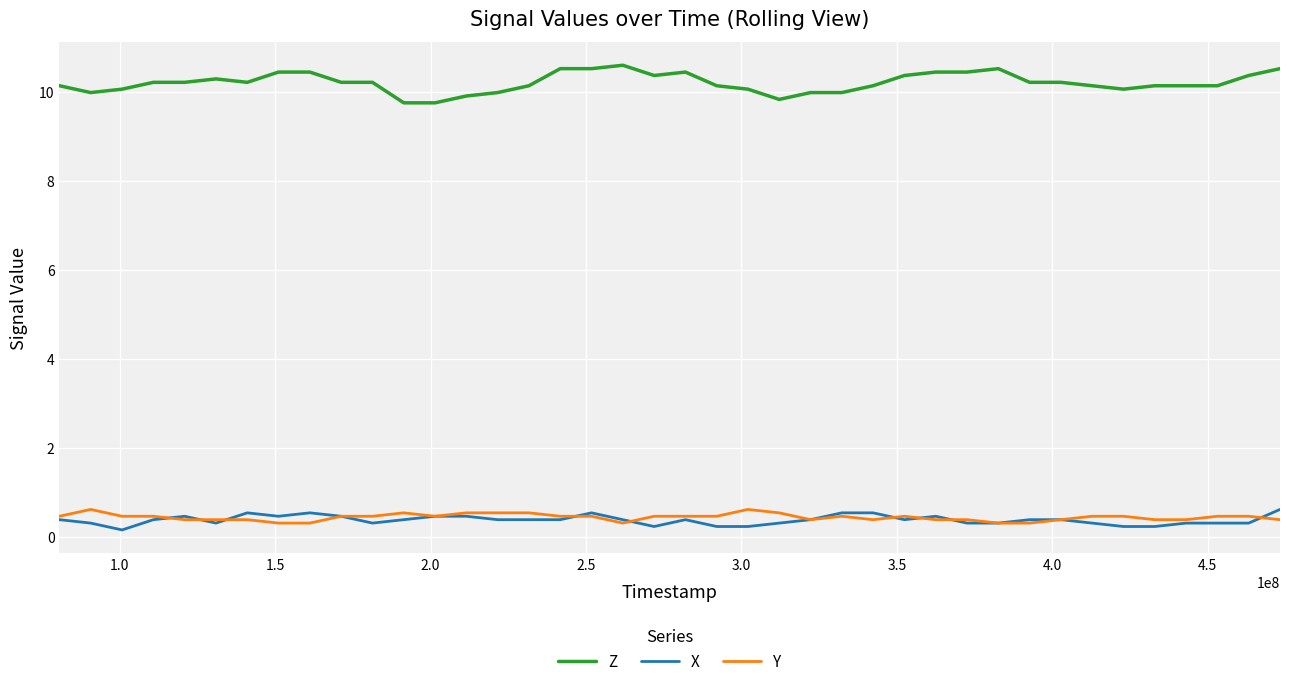

What is the maximum value shown in the chart?

10.6